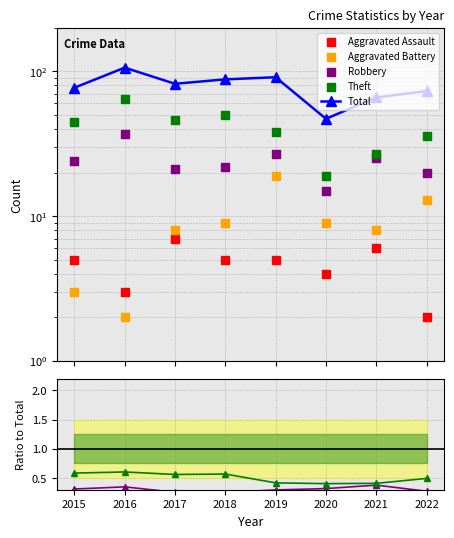

What is the total value across all series at 2022?

74.0